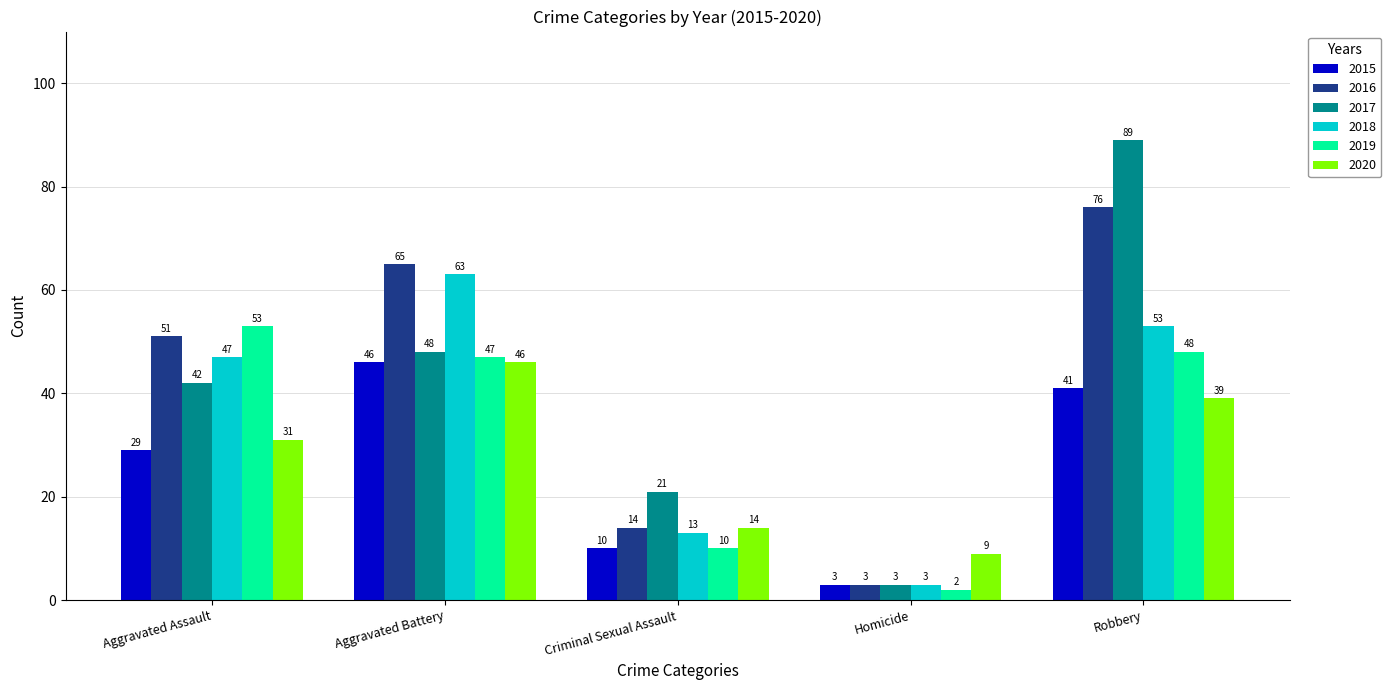

What is the maximum value shown in the chart?

89